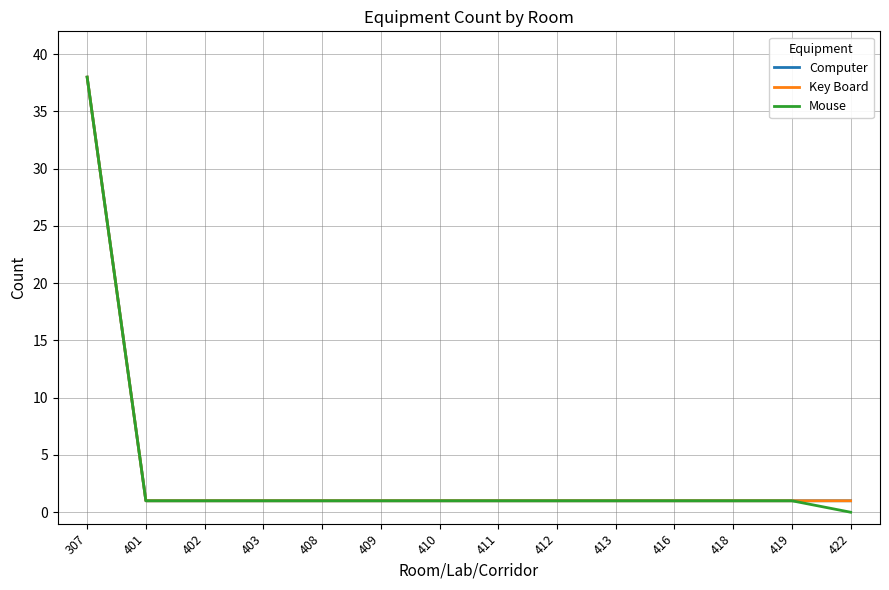

Is this an area chart (filled region under the line)?

No